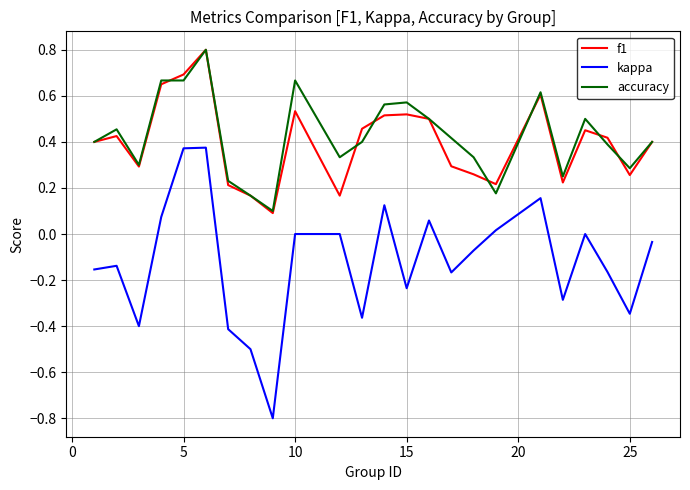

True or false: accuracy and kappa intersect in this chart.

False